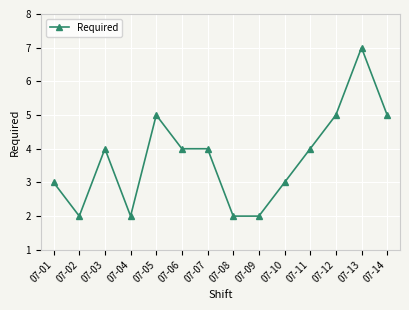

True or false: the data shows 5 at 07-12.

True